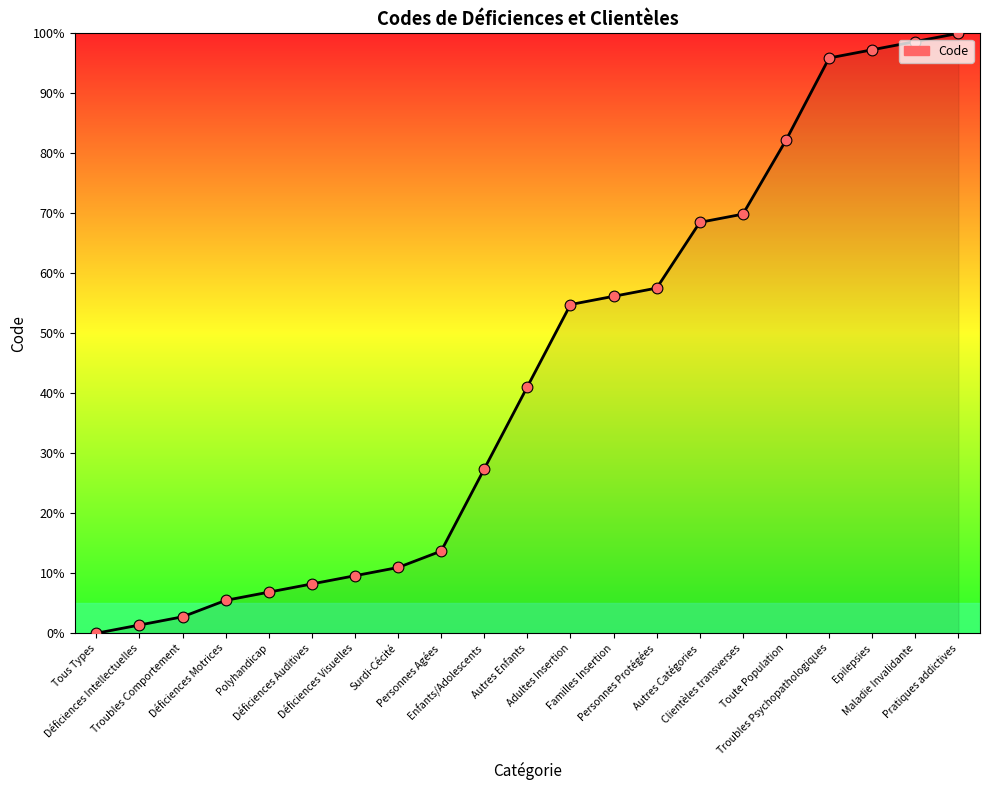

What is the change in value from Déficiences Intellectuelles to Pratiques addictives?

+98.6